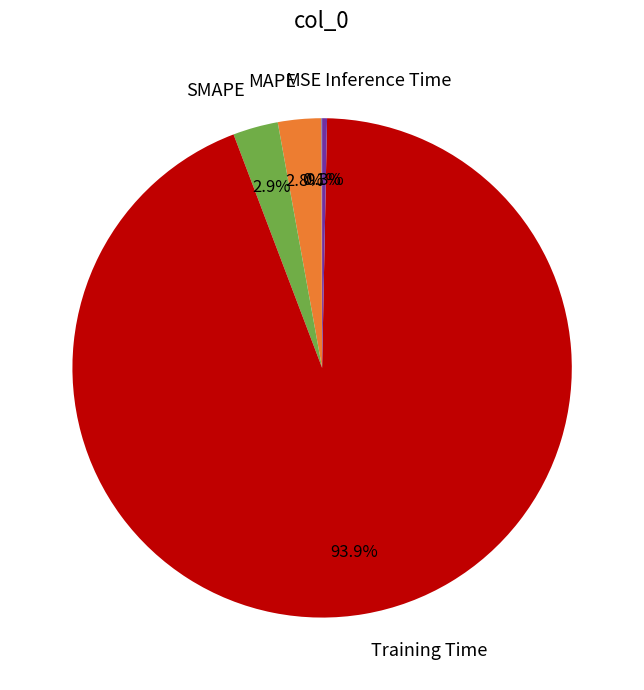

What percentage is NOT represented by MAPE?

97.2%